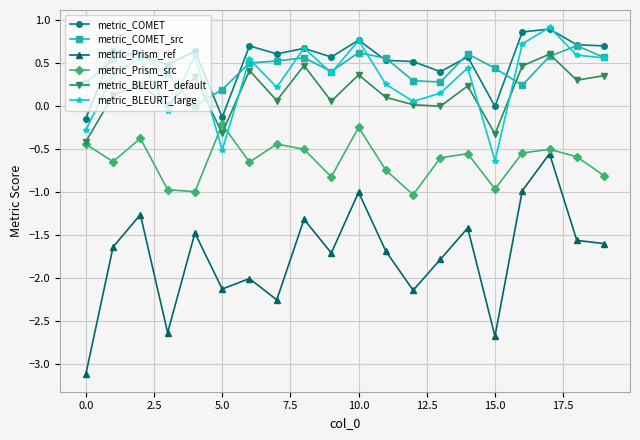

True or false: metric_COMET has more than 2 interior local peaks.

True